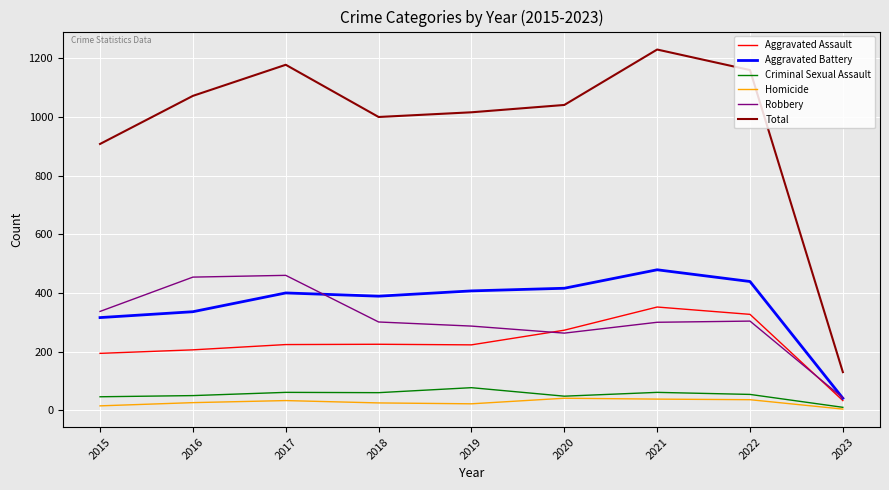

True or false: Aggravated Battery and Criminal Sexual Assault intersect in this chart.

False